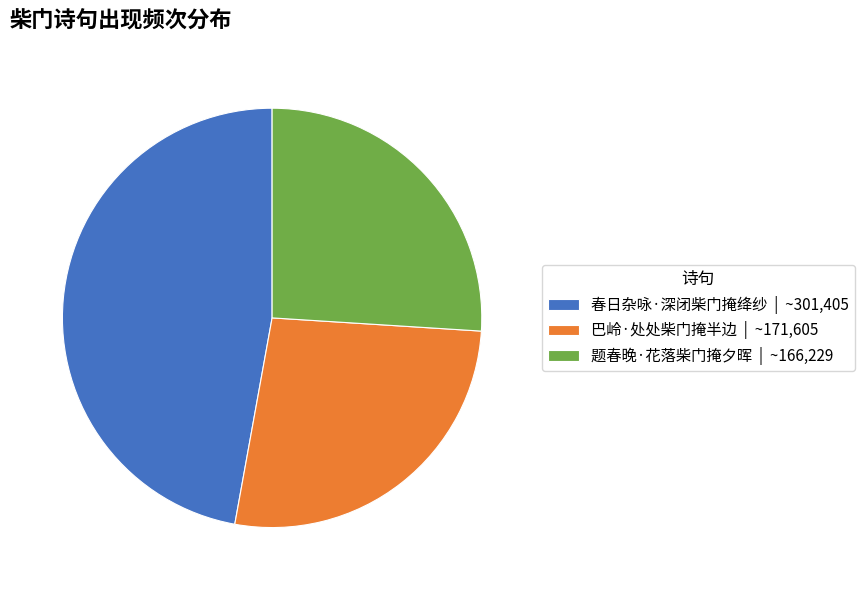

Is 巴岭·处处柴门掩半边 the majority of the pie?

No